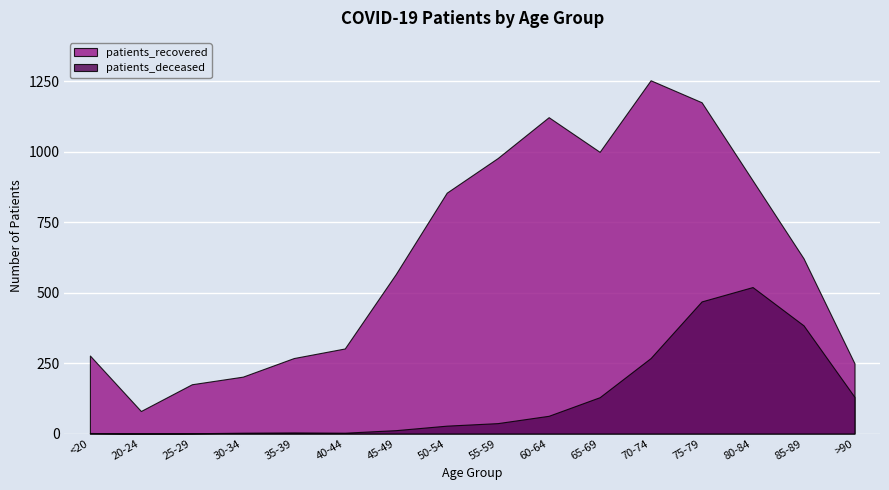

How many values in patients_deceased are above zero?

15